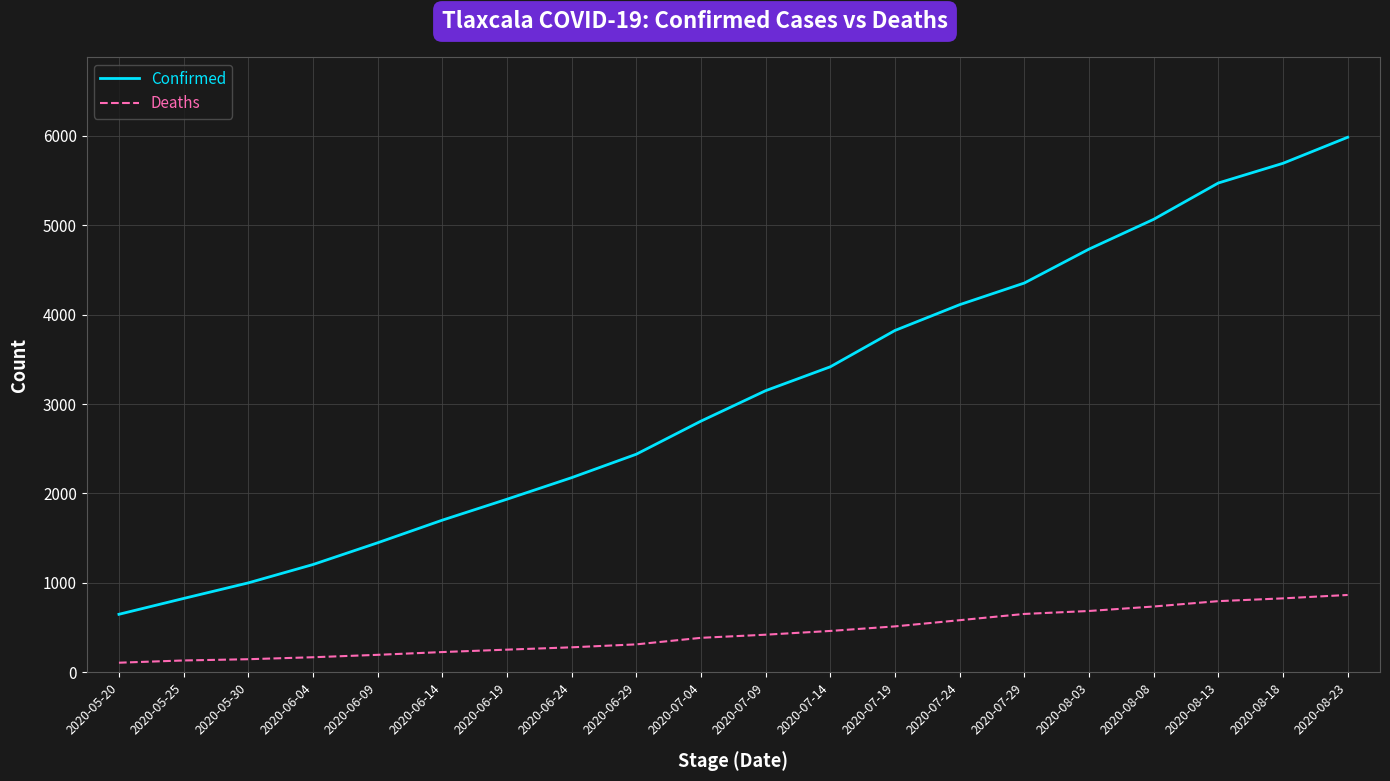

Is the value of Confirmed at 2020-07-14 greater than the value of Deaths at 2020-08-08?

Yes